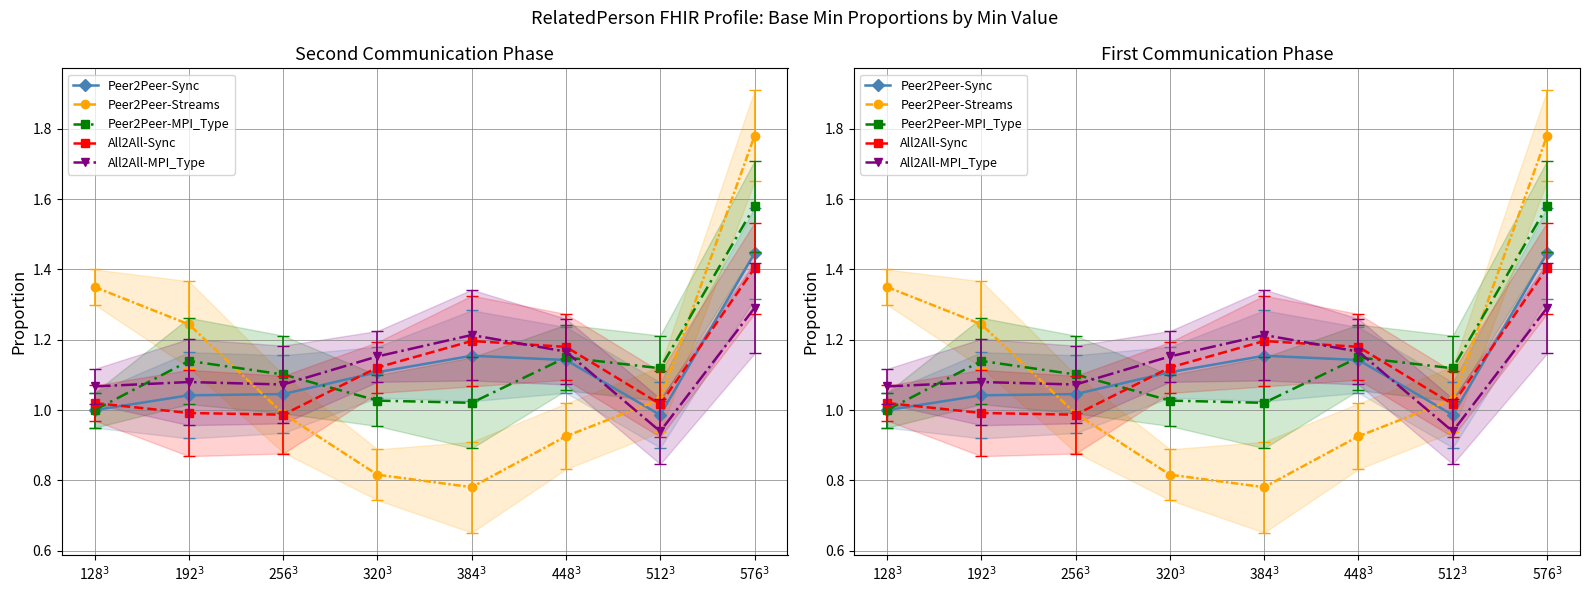

Where is All2All-MPI_Type nearest to the value 1?

512$^3$